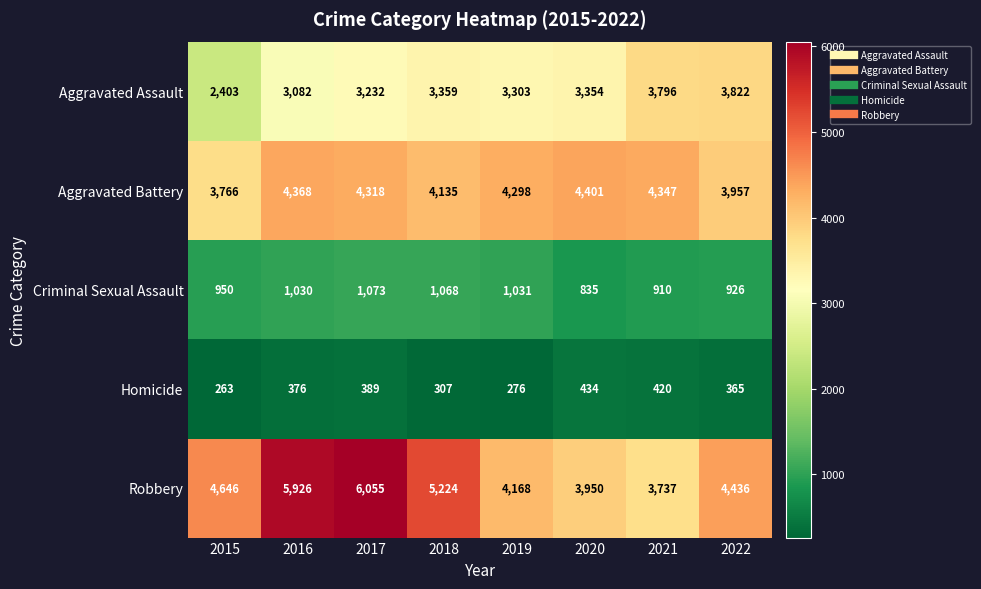

Which label corresponds to the smallest value in the chart?

2015